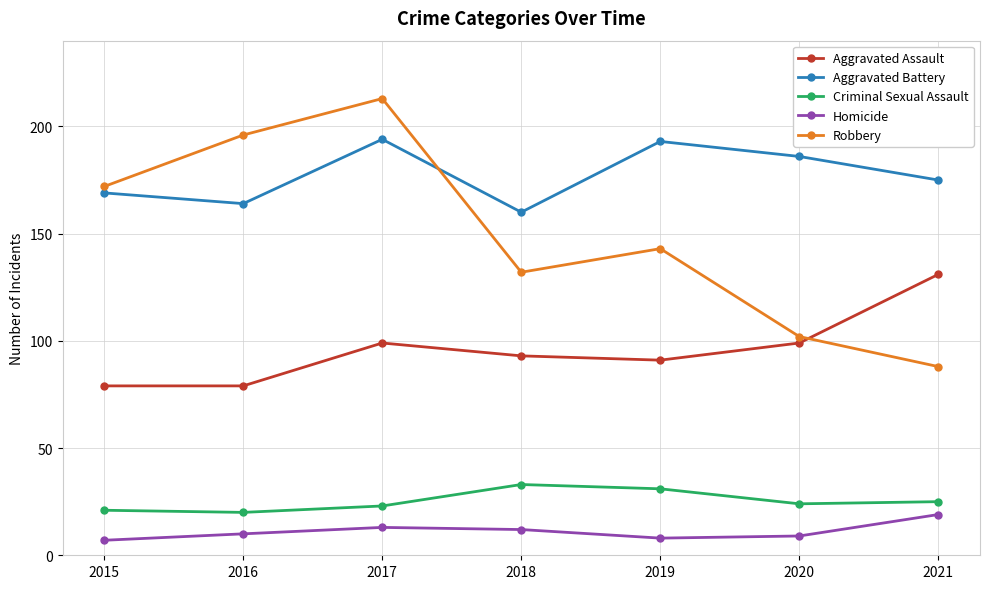

Reading left to right, transcribe all the data shown in this chart.

Aggravated Assault: 2015=79	2016=79	2017=99	2018=93	2019=91	2020=99	2021=131
Aggravated Battery: 2015=169	2016=164	2017=194	2018=160	2019=193	2020=186	2021=175
Criminal Sexual Assault: 2015=21	2016=20	2017=23	2018=33	2019=31	2020=24	2021=25
Homicide: 2015=7	2016=10	2017=13	2018=12	2019=8	2020=9	2021=19
Robbery: 2015=172	2016=196	2017=213	2018=132	2019=143	2020=102	2021=88